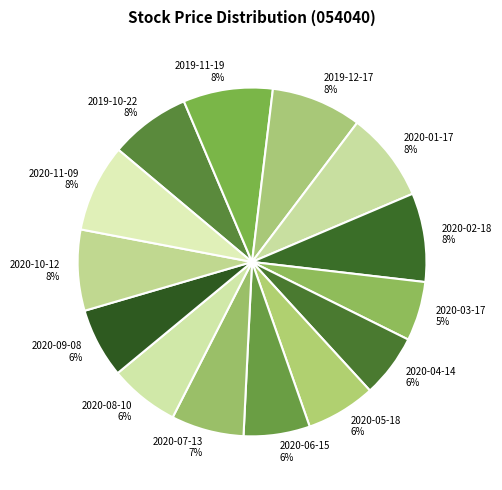

Which slice is the largest?

2019-12-17